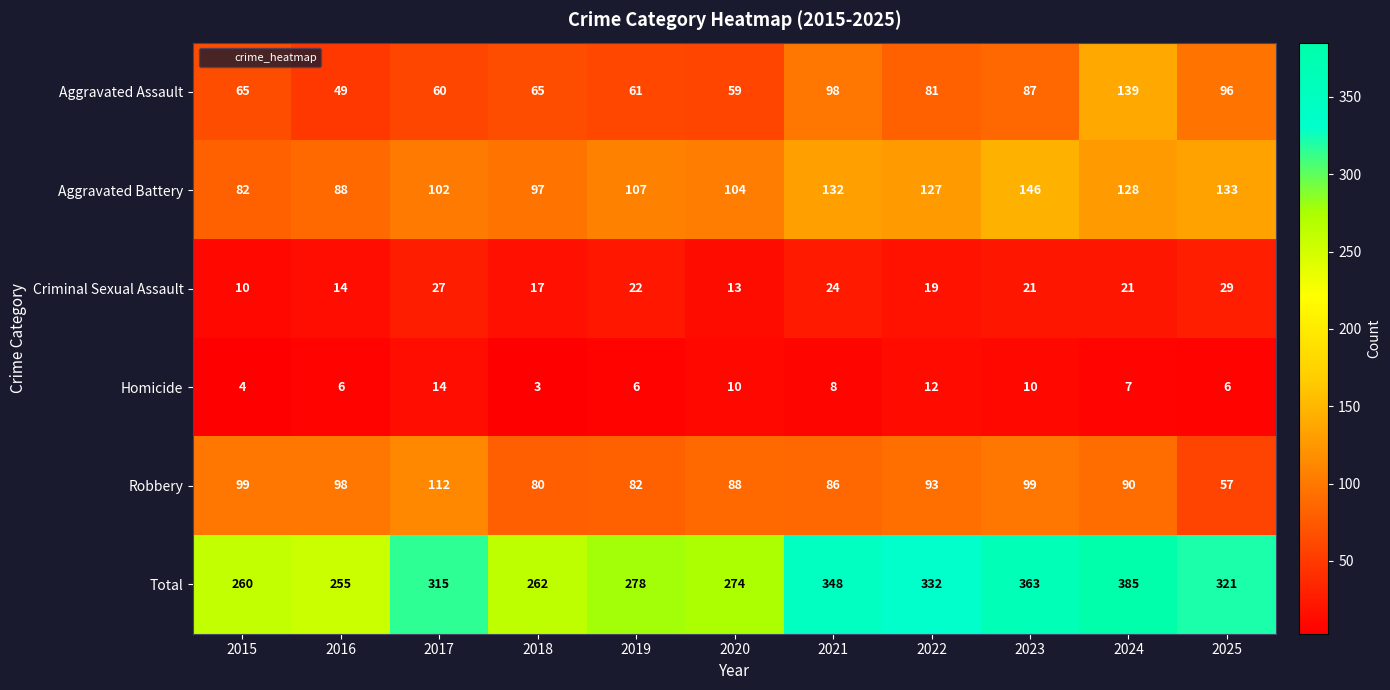

At how many categories does at least one series exceed 272?

8